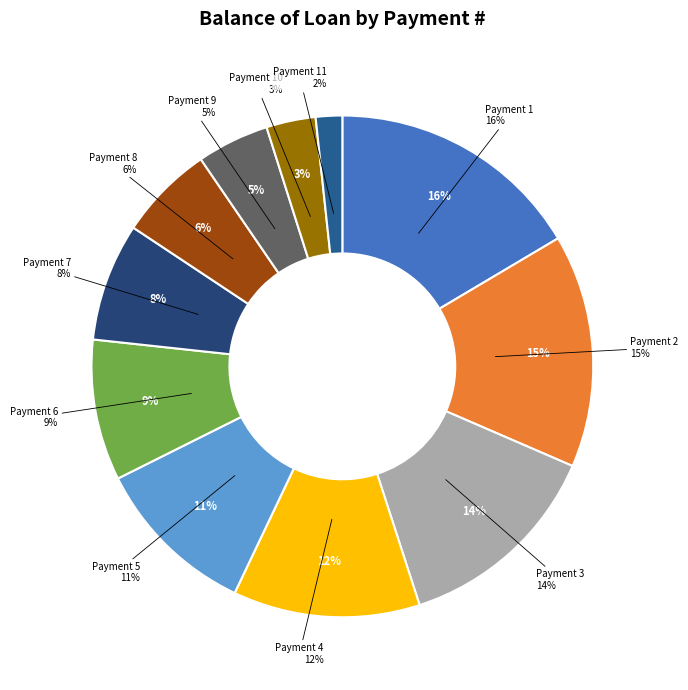

What percentage is the 10 slice, to the nearest percent?

3%